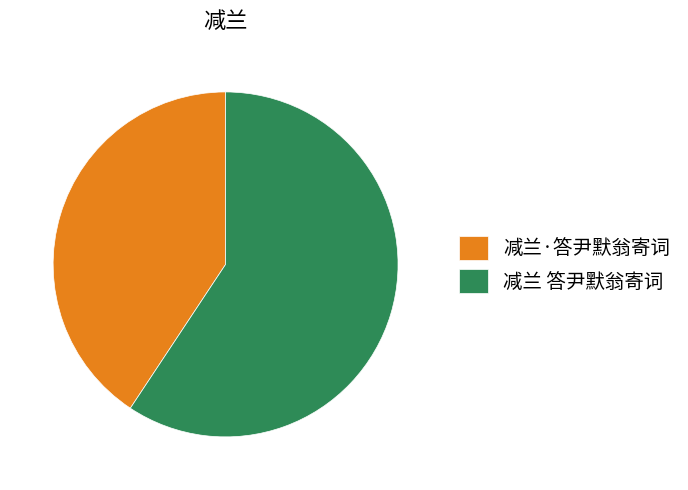

Between 减兰·答尹默翁寄词 and 减兰 答尹默翁寄词, which is larger?

减兰 答尹默翁寄词